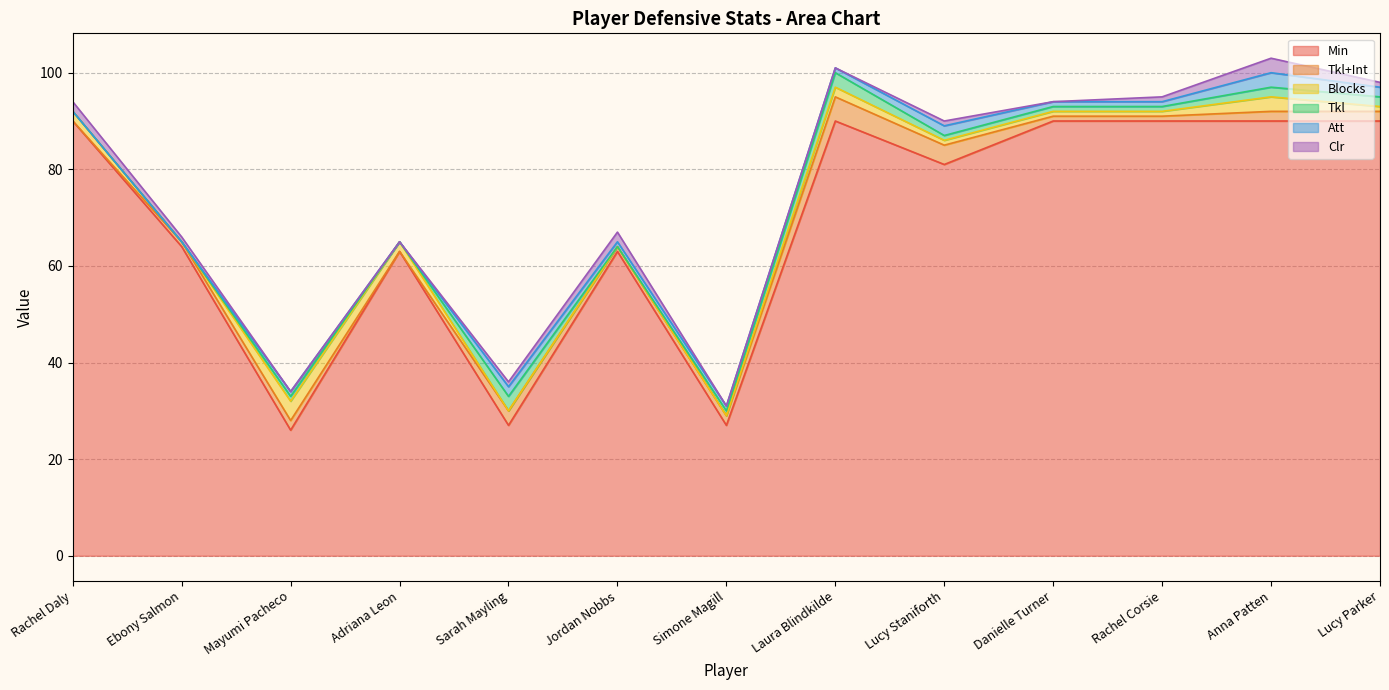

What is the difference between the second highest and minimum values in the Tkl series?

3